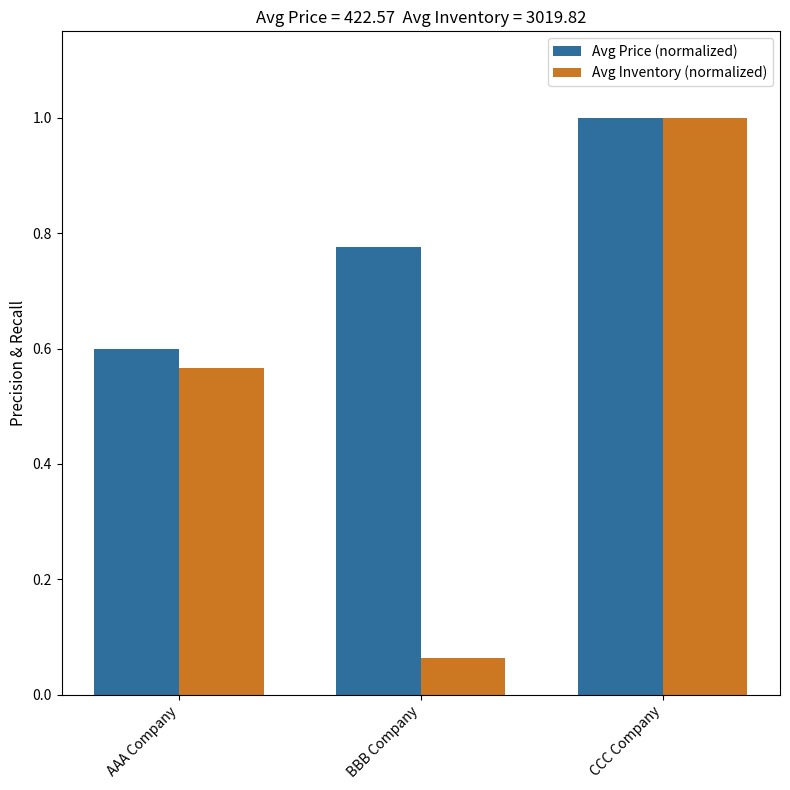

What is the maximum value for Avg Price (normalized)?

1.0